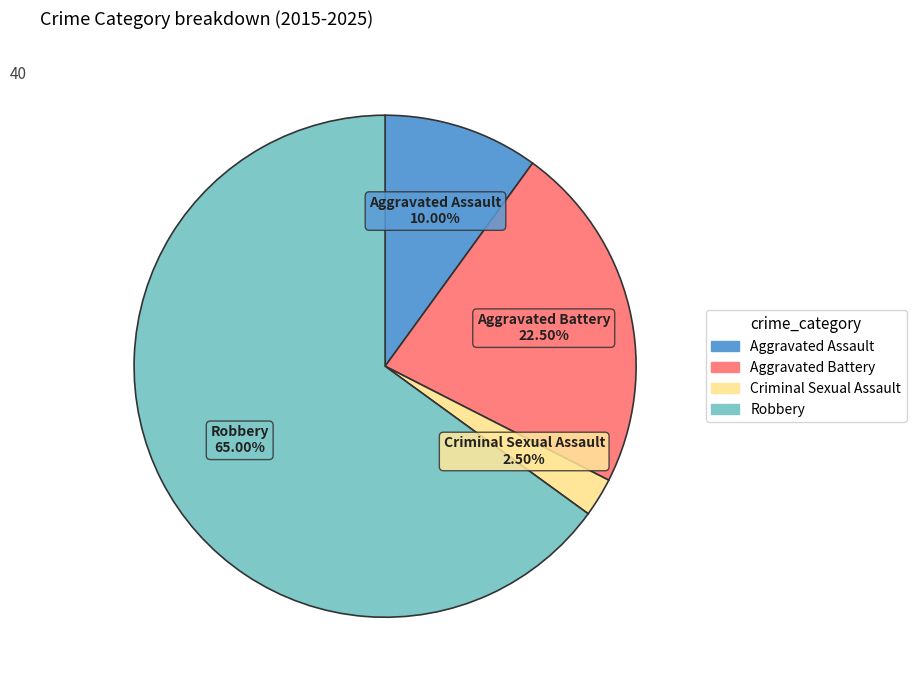

Between Aggravated Battery and Aggravated Assault, which is larger?

Aggravated Battery